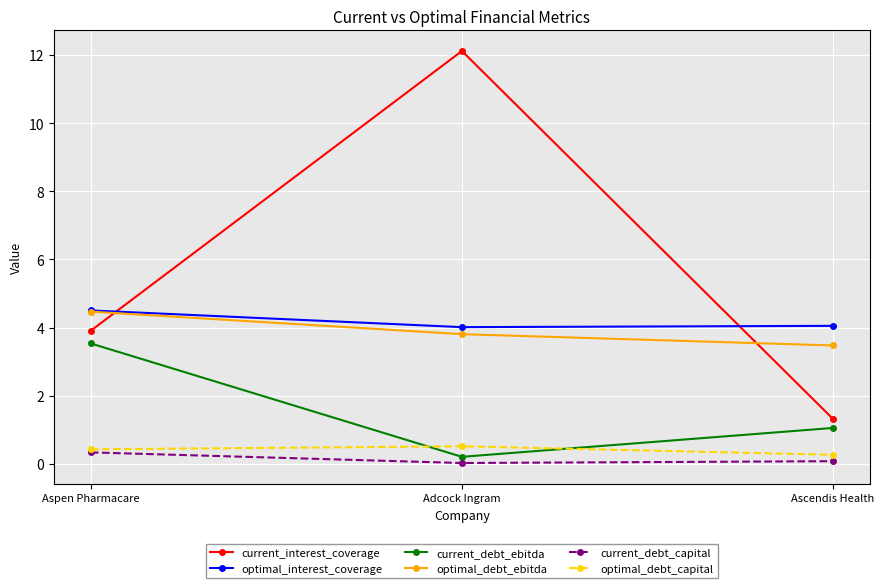

Between Adcock Ingram and Ascendis Health, which series saw the biggest shift?

current_interest_coverage